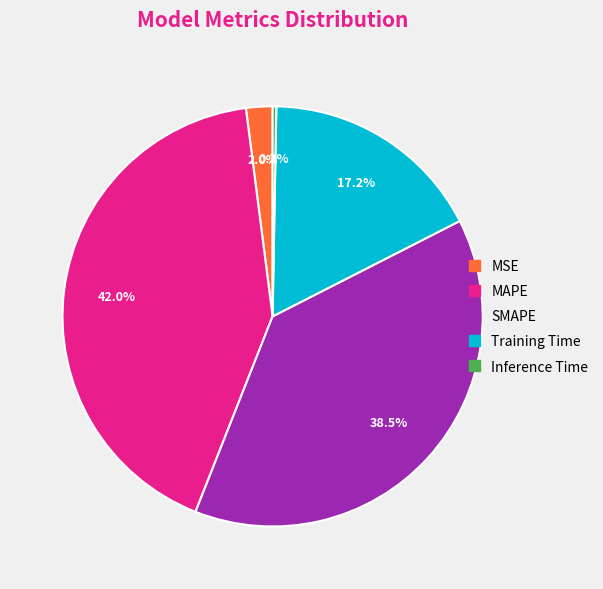

Count the number of slices in the pie.

5